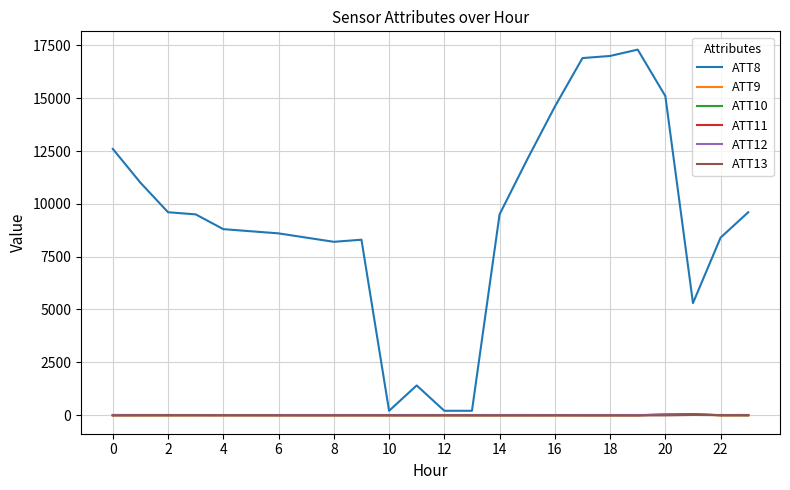

Which series has the largest range (max minus min)?

ATT8